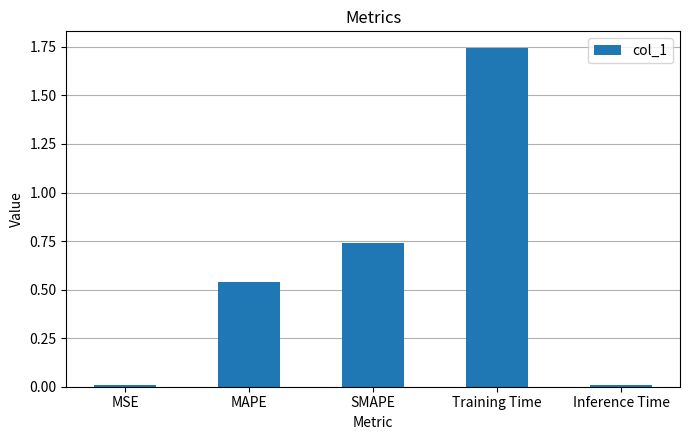

What is the label of the 1st bar from the right?

Inference Time